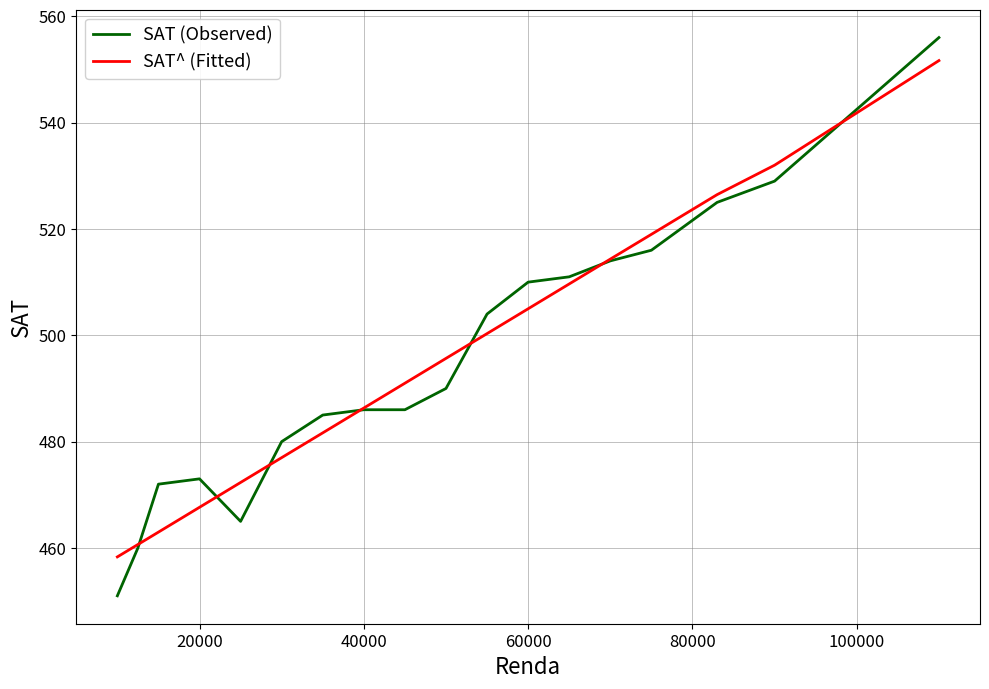

What is the minimum value shown in the chart?

451.0